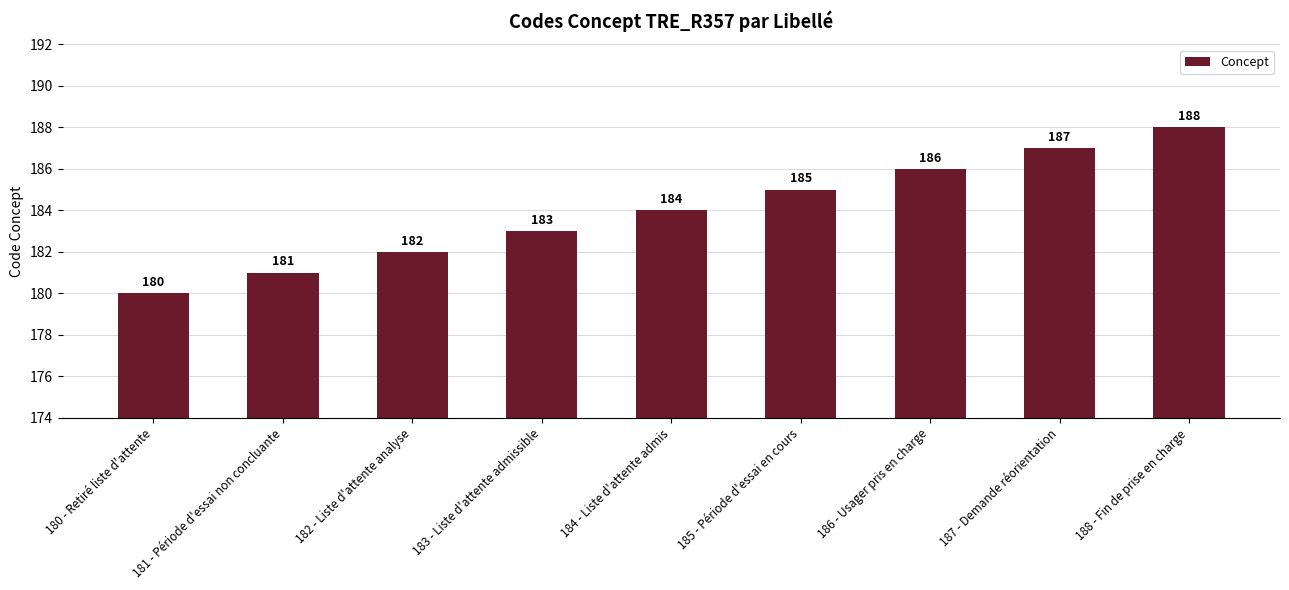

What position from the left is 180 - Retiré liste d'attente?

1